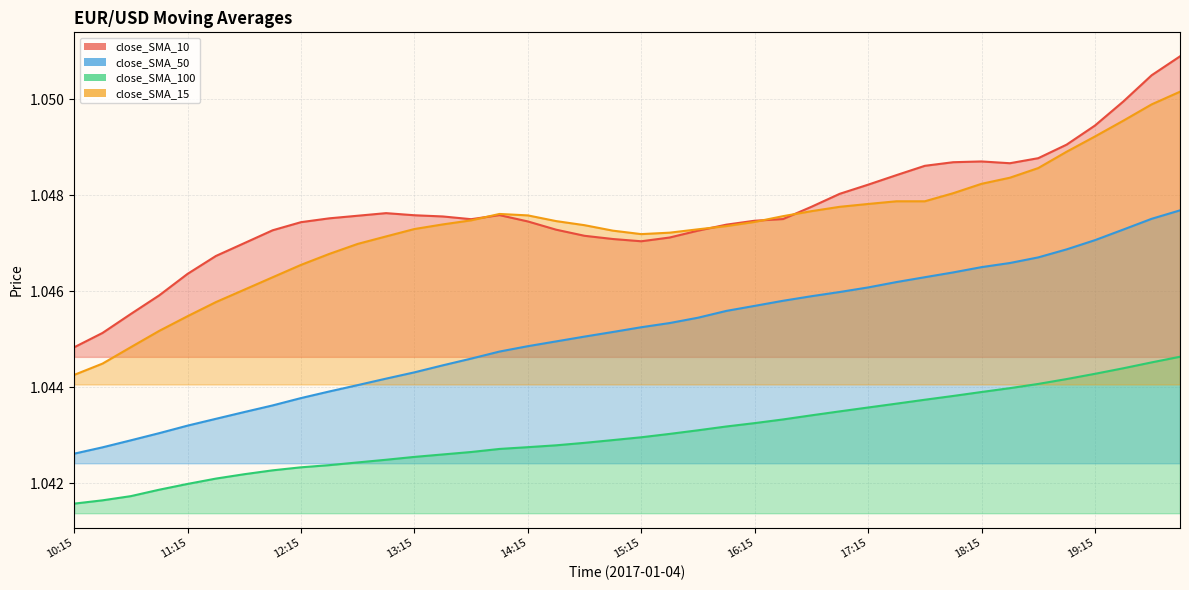

The close_SMA_100 series shows 0.5 at 12:30. True or false?

False